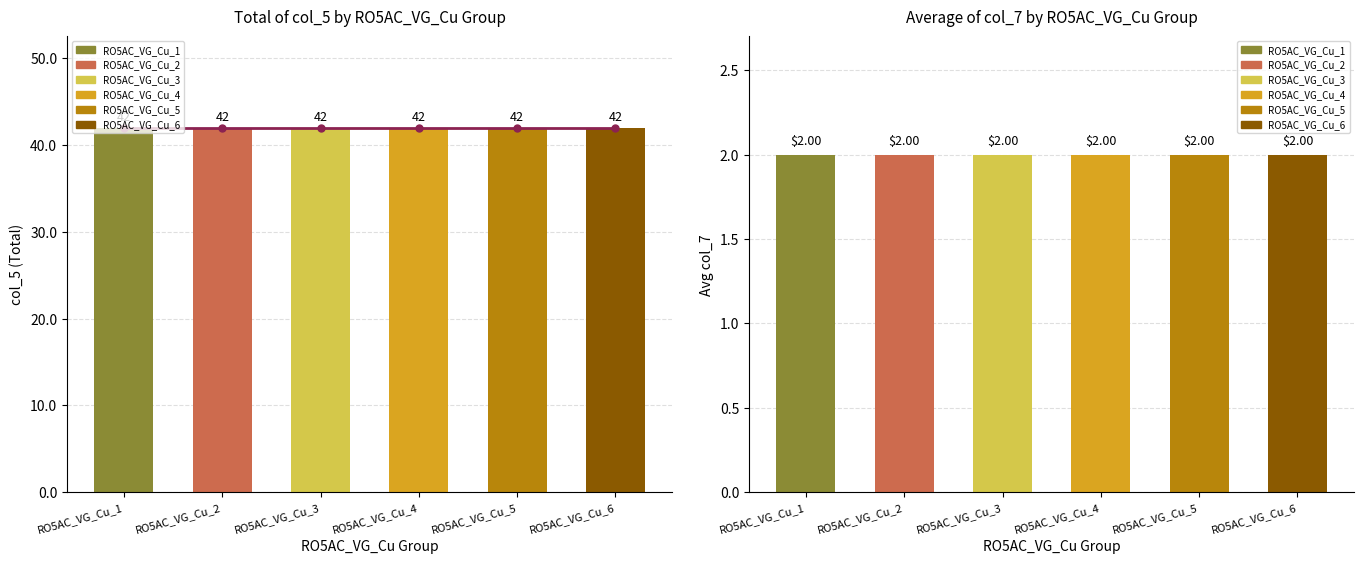

Rank the series by their maximum value, from lowest to highest.

col_7 avg, col_5 trend, col_5 total